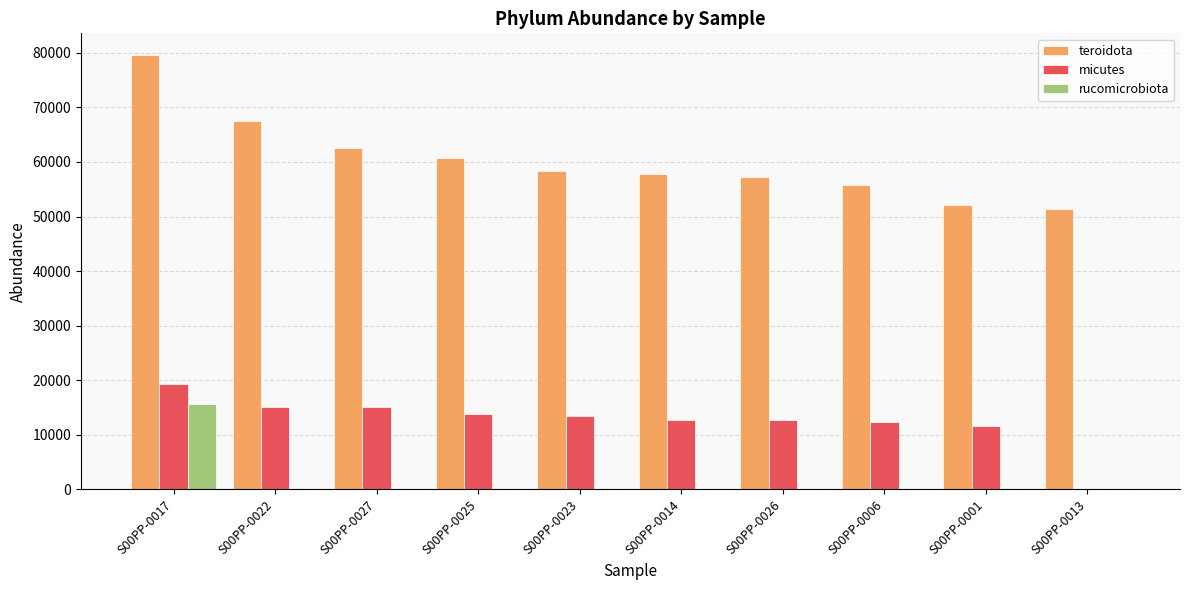

Is it true that rucomicrobiota equals 0 at S00PP-0027?

True